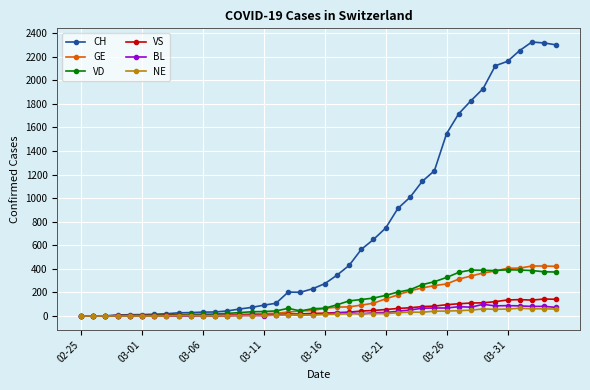

True or false: VS has more than 2 interior local peaks.

True